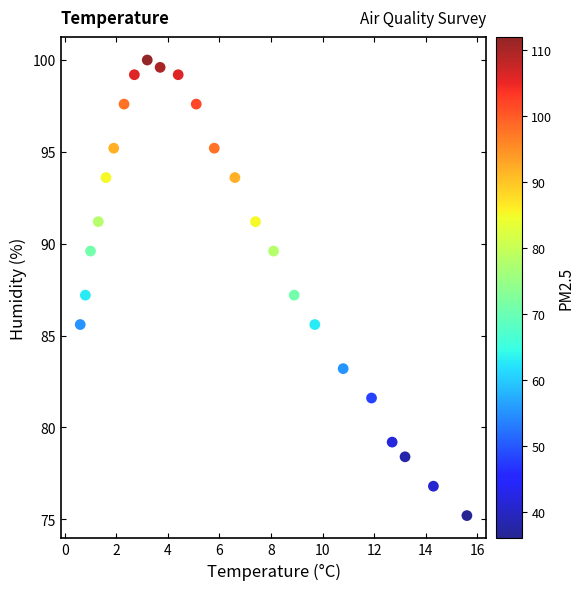

What is the range of X values (max minus min)?

15.0